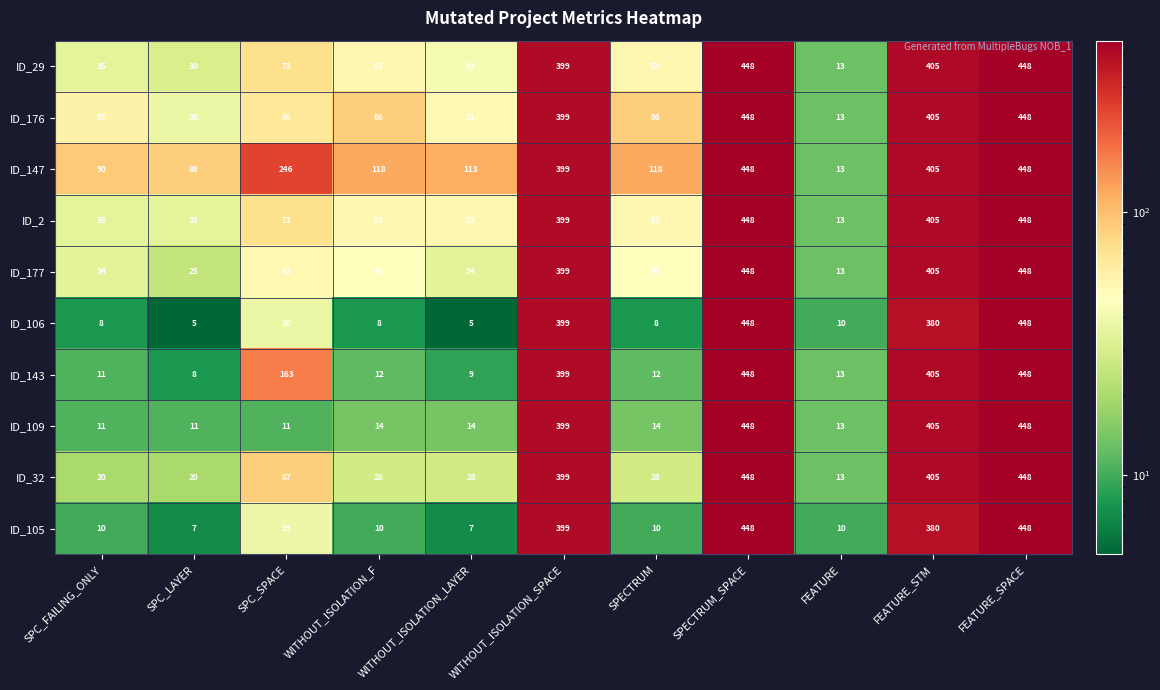

What is the sum of the ID_109 values at SPC_SPACE and SPECTRUM_SPACE?

459